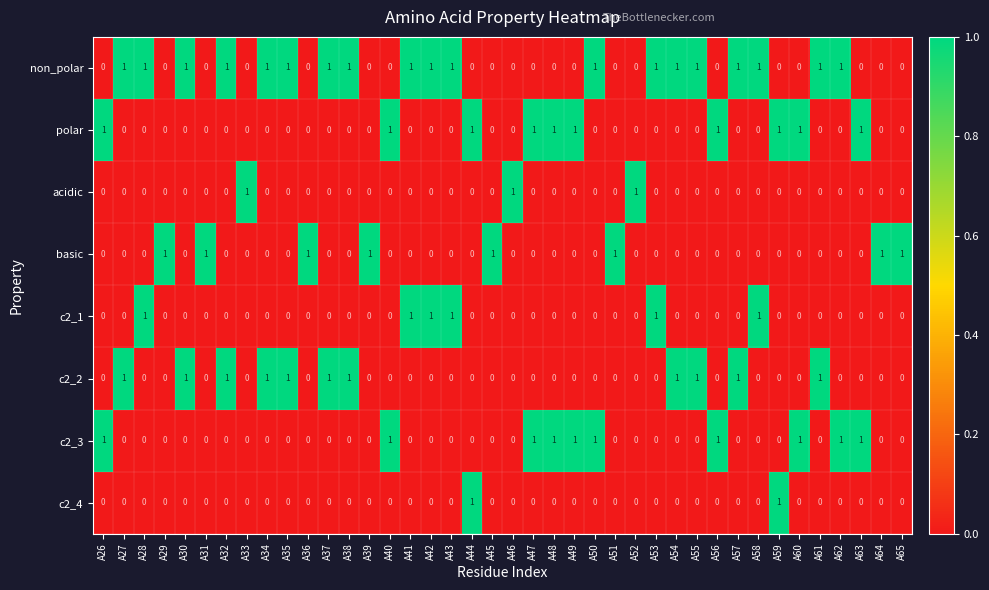

How many data points in c2_1 are above 0?

6